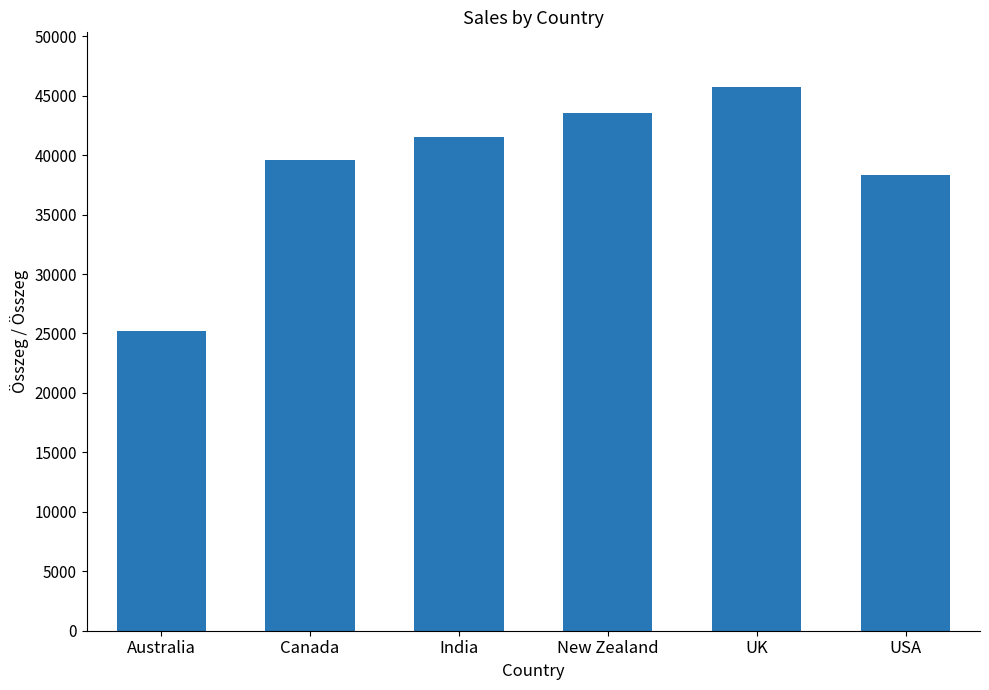

Which category has the lowest value across all series?

Australia